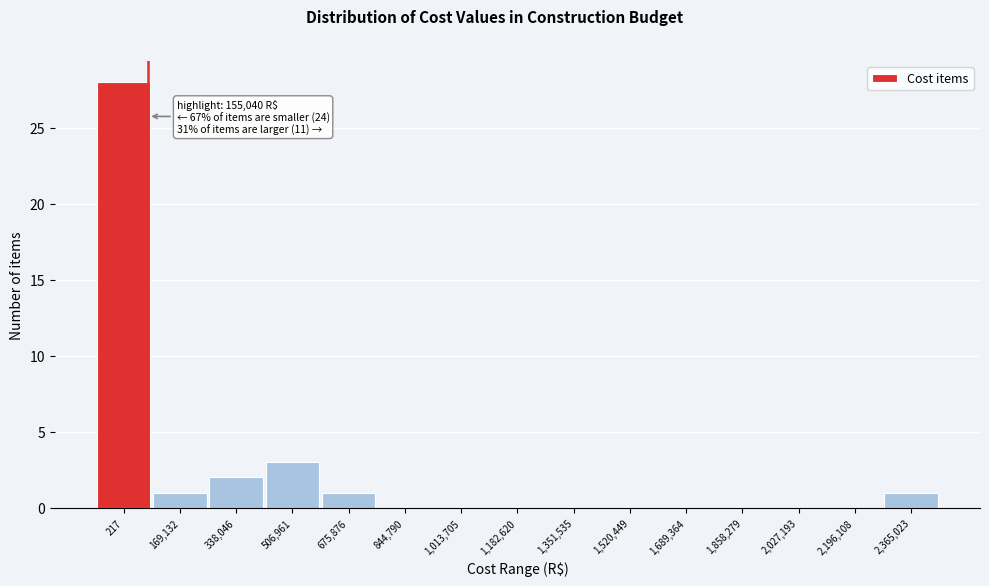

Reading left to right, transcribe all the data shown in this chart.

217=28	169,132=1	338,046=2	506,961=3	675,876=1	844,790=0	1,013,705=0	1,182,620=0	1,351,535=0	1,520,449=0	1,689,364=0	1,858,279=0	2,027,193=0	2,196,108=0	2,365,023=1